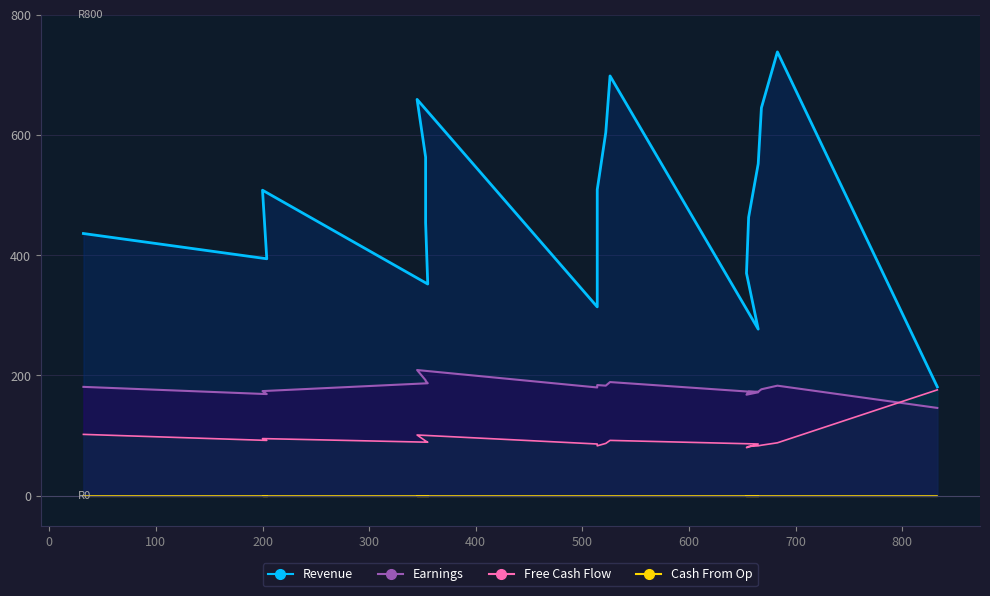

Rank the series by their average value, from highest to lowest.

Revenue, Earnings, Free Cash Flow, Cash From Op